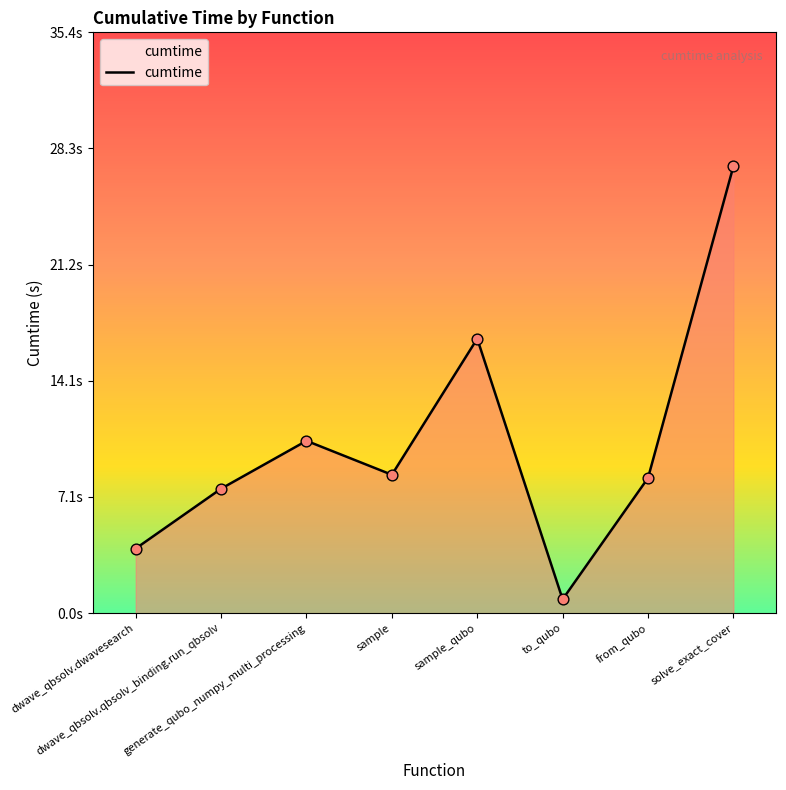

What is the change in value from dwave_qbsolv.dwavesearch to dwave_qbsolv.qbsolv_binding.run_qbsolv?

+3.6